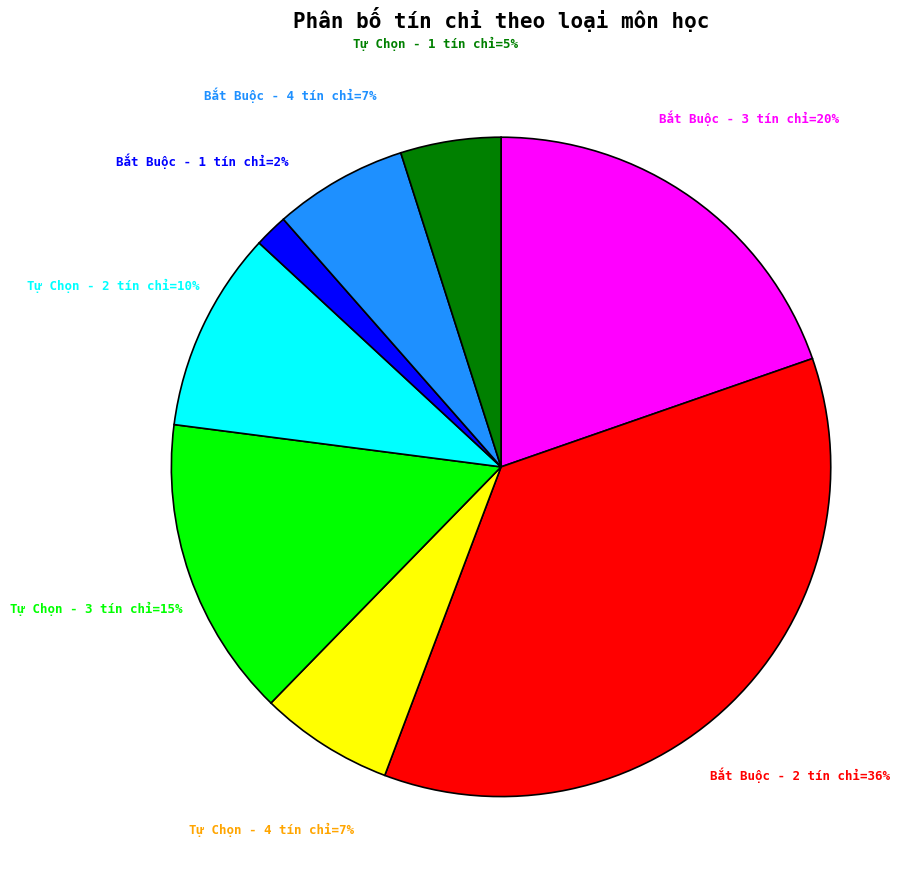

To the nearest percent, what is the average slice percentage?

12%